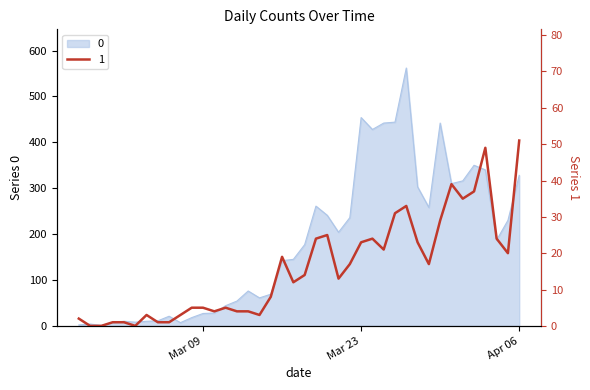

At which label does 1 first exceed 14?

2020-03-16